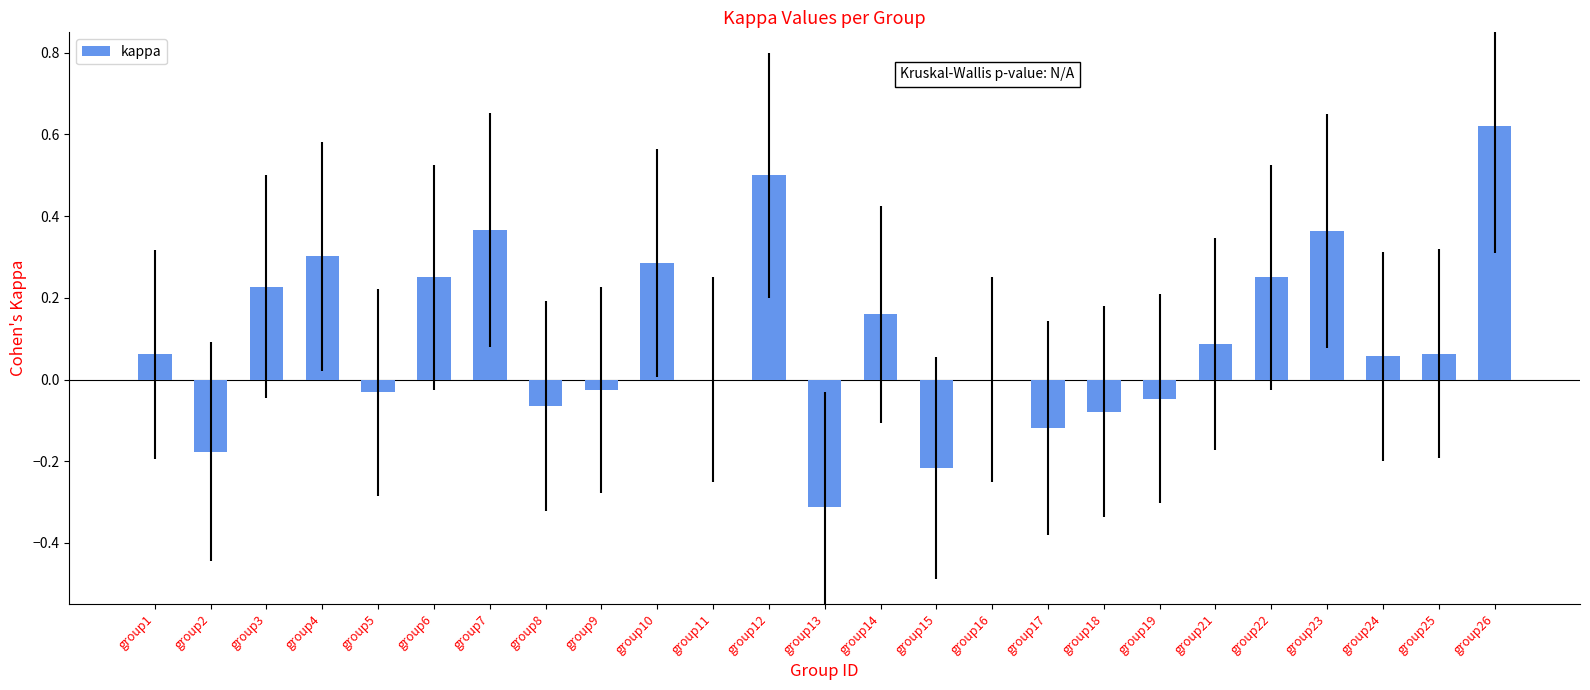

What is the sum of the values at group12 and group4?

0.8